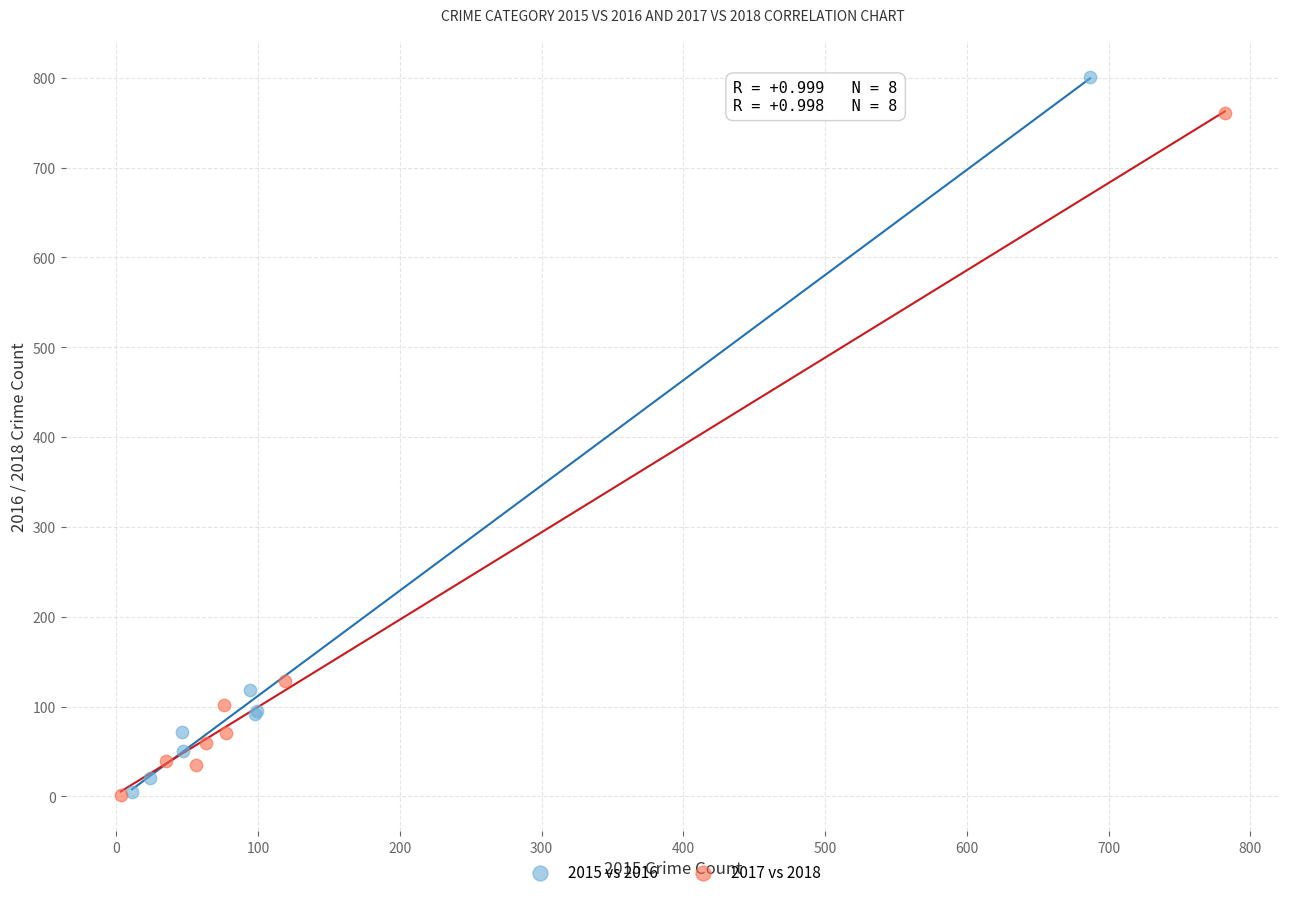

Which series has the widest spread of Y values?

2015 vs 2016